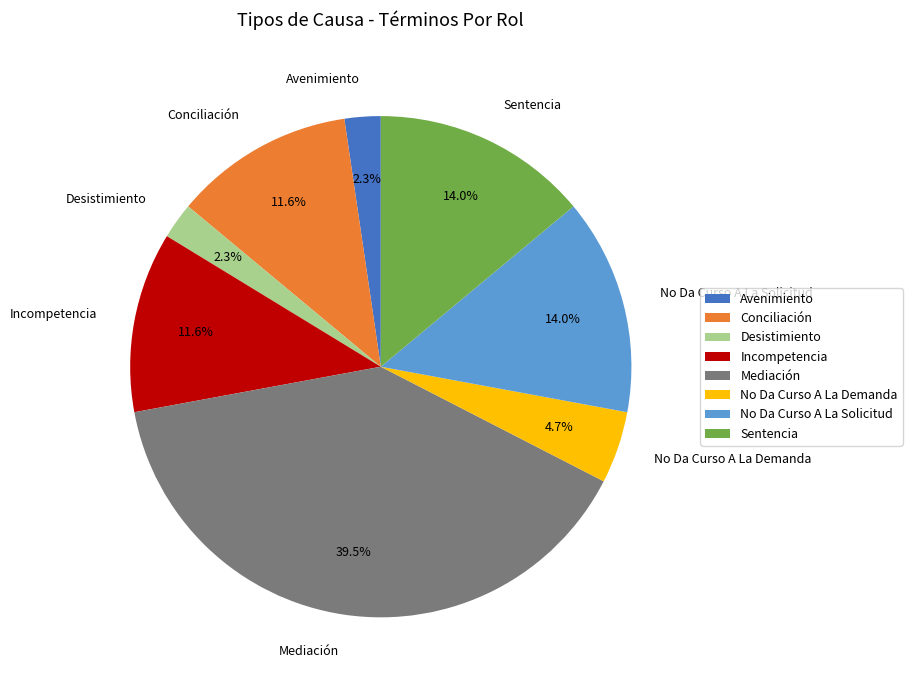

What is the largest slice in the pie chart?

Mediación